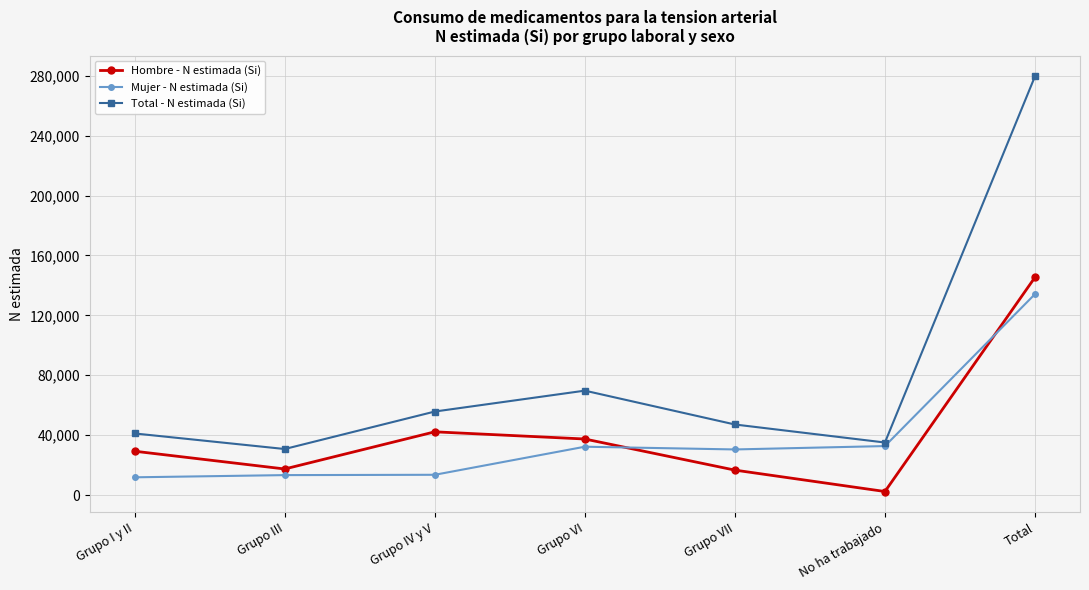

Between which two adjacent categories do Hombre - N estimada (Si) and Mujer - N estimada (Si) first intersect?

Grupo VI and Grupo VII